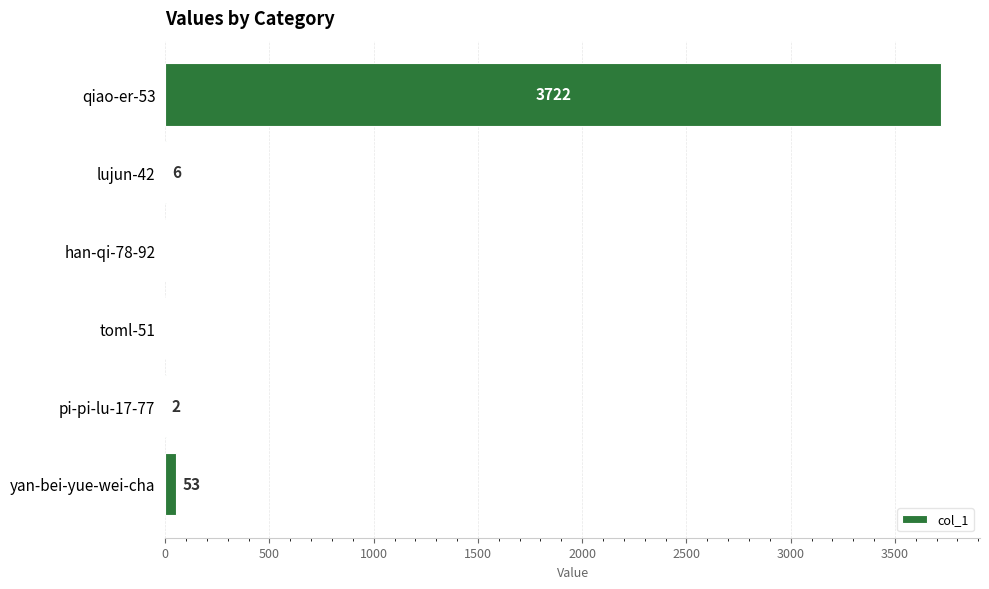

Reading bottom to top, transcribe all the data shown in this chart.

yan-bei-yue-wei-cha=53	pi-pi-lu-17-77=2	toml-51=0	han-qi-78-92=0	lujun-42=6	qiao-er-53=3722